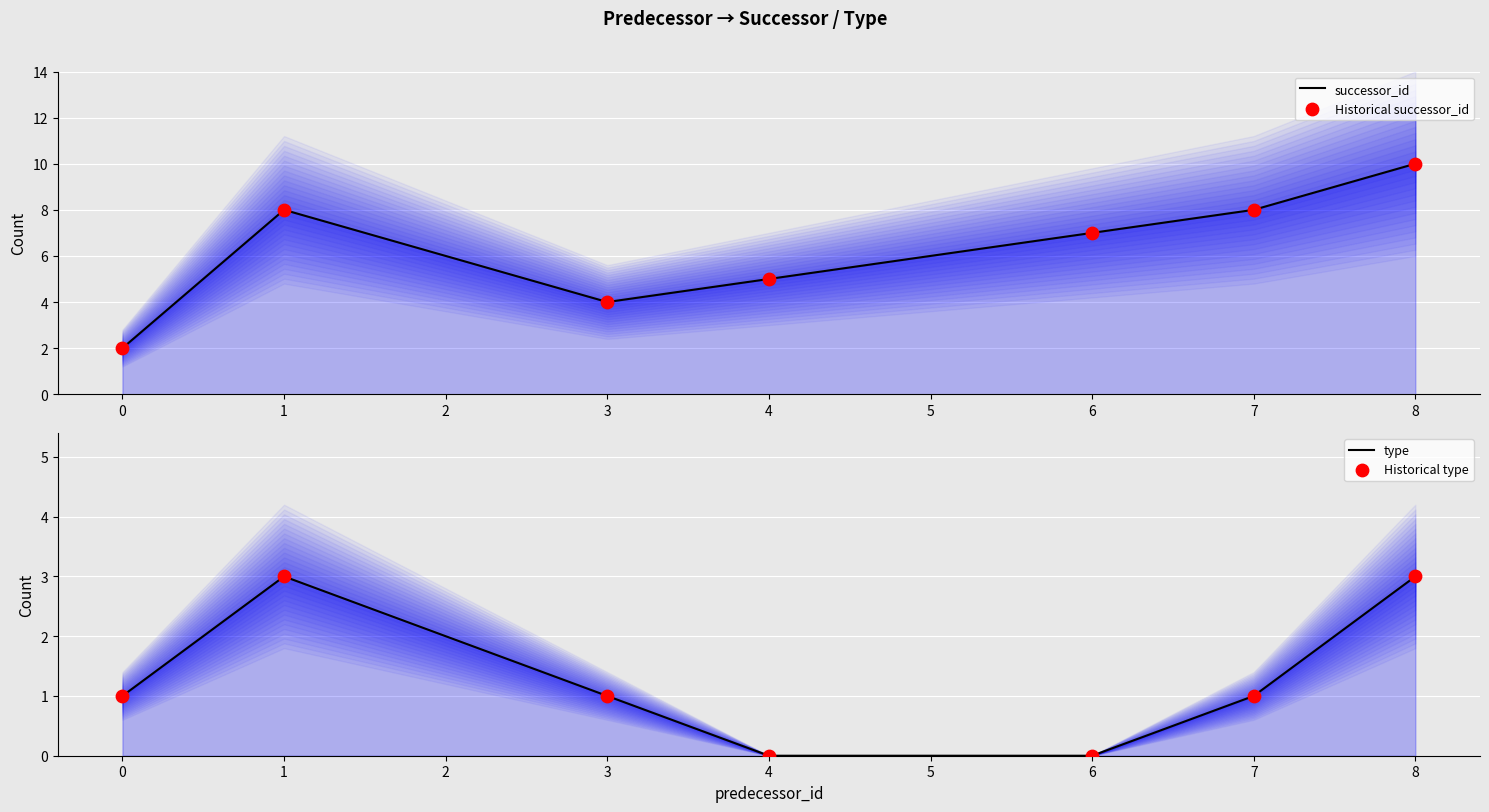

Which series contains the lowest Y value?

type